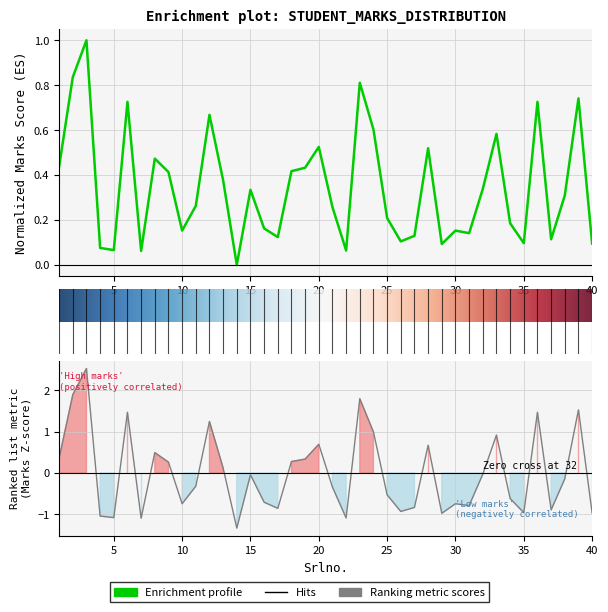

Reading left to right, list all the values displayed in this chart.

0.4	0.8	1.0	0.1	0.1	0.7	0.1	0.5	0.4	0.2	0.3	0.7	0.4	0.0	0.3	0.2	0.1	0.4	0.4	0.5	0.3	0.1	0.8	0.6	0.2	0.1	0.1	0.5	0.1	0.2	0.1	0.3	0.6	0.2	0.1	0.7	0.1	0.3	0.7	0.1